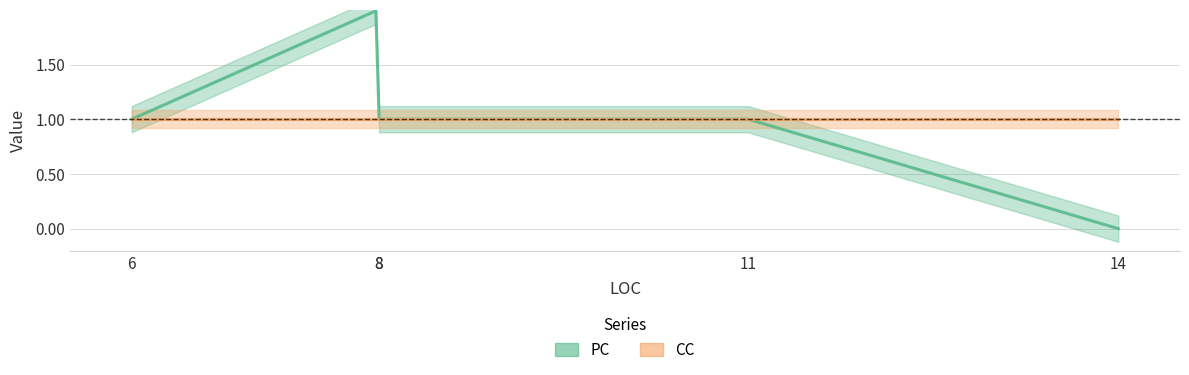

Which series has the widest spread of values?

PC